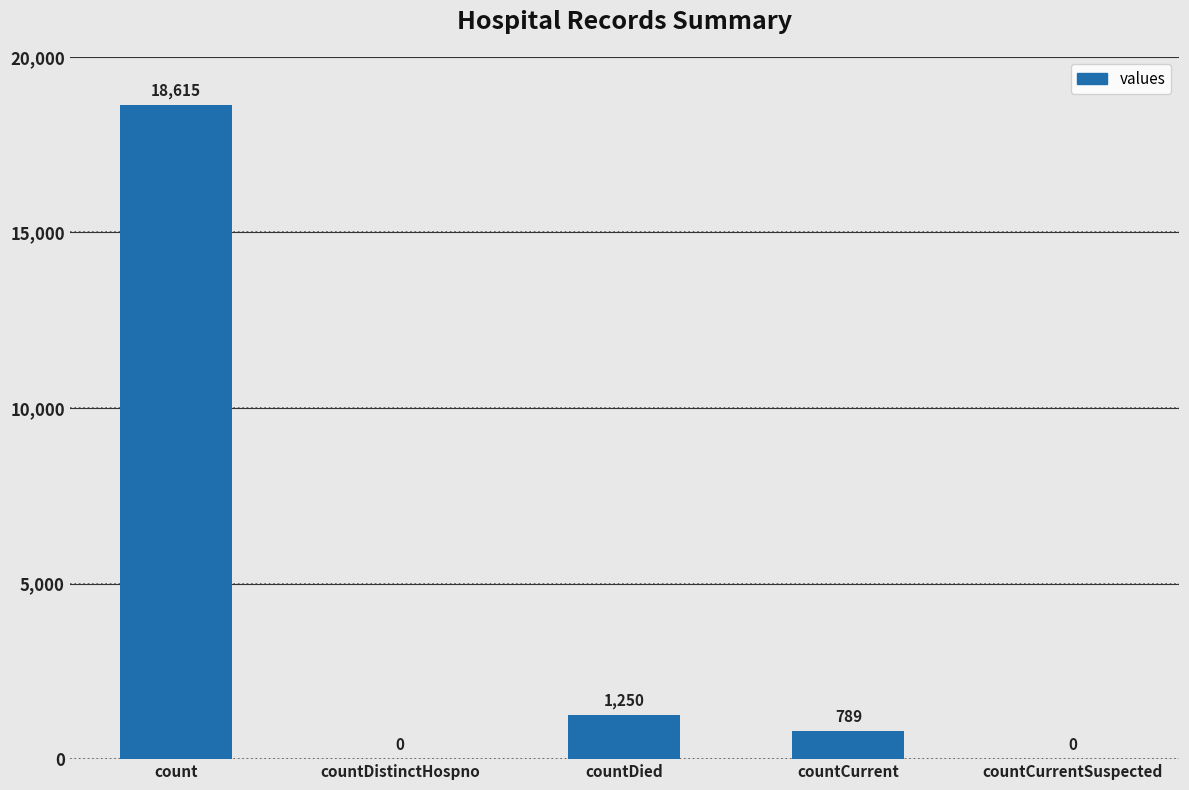

True or false: the data shows 30506 at count.

False